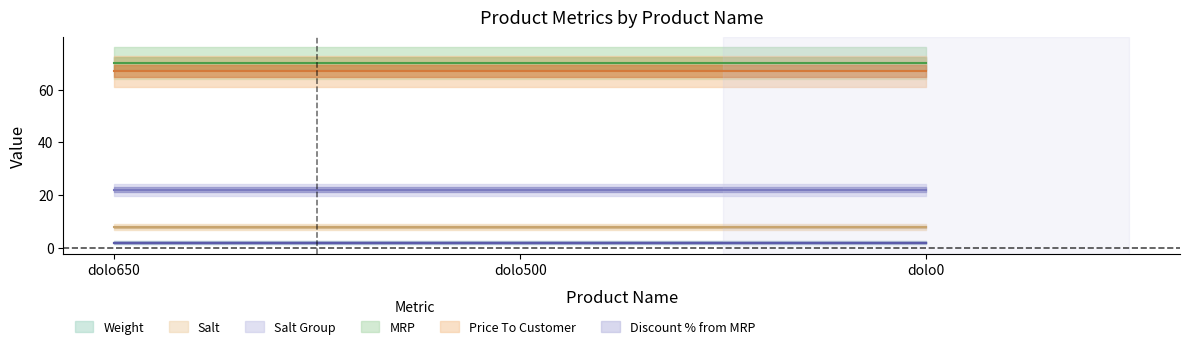

Which series changed the most between dolo650 and dolo500?

Weight